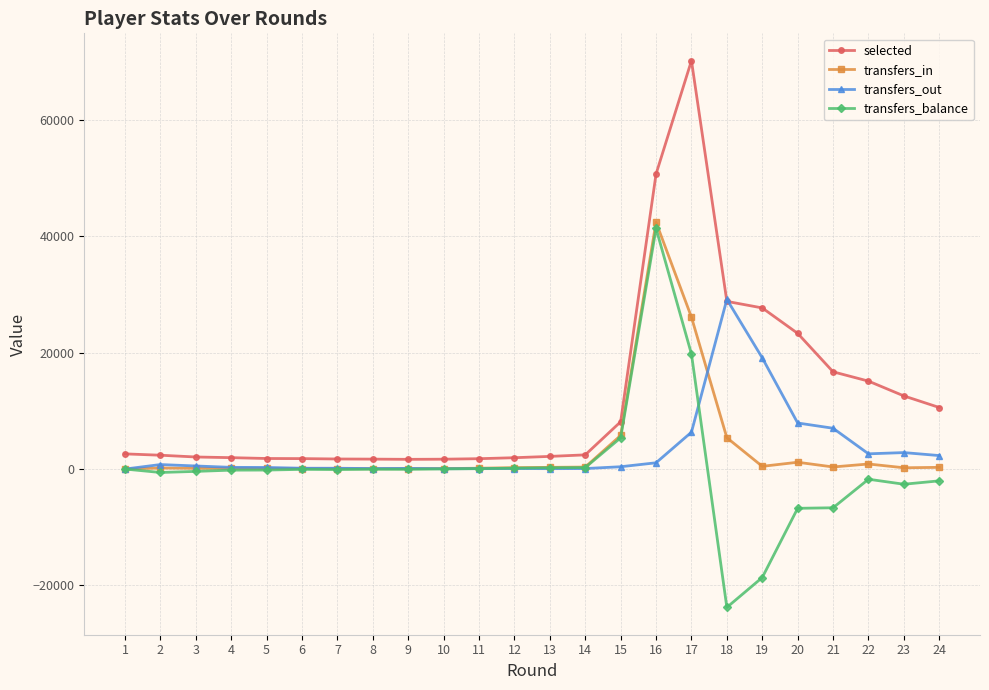

What are all the series names shown in the legend?

selected, transfers_in, transfers_out, transfers_balance